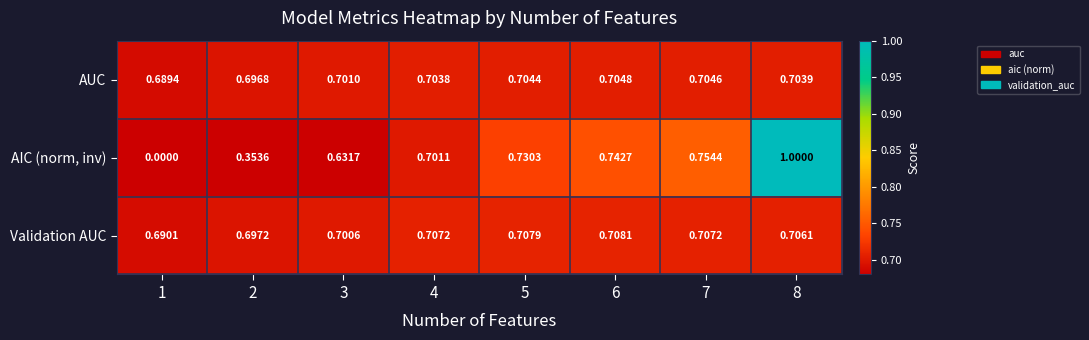

Is the value of AUC at 6 greater than the value of AIC (norm, inv) at 7?

No